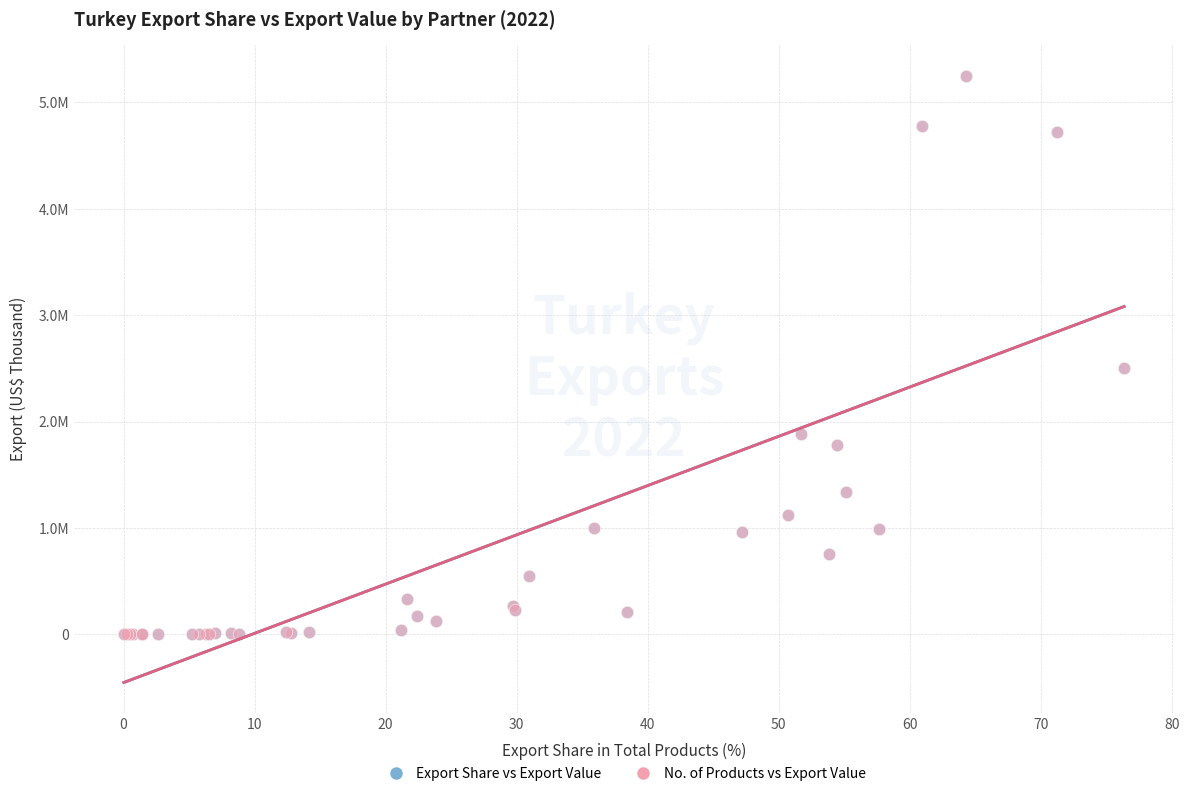

What are all the series names shown in the legend?

Export Share vs Export Value, No. of Products vs Export Value